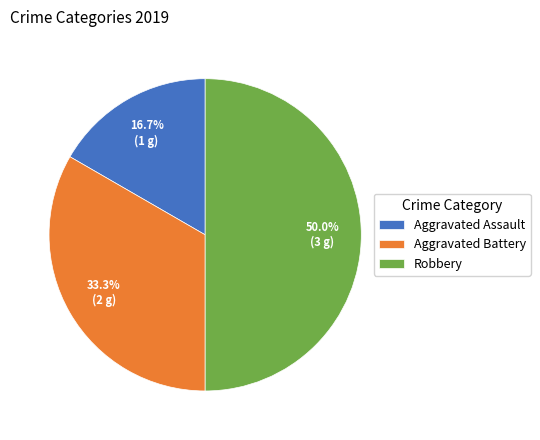

The Aggravated Battery slice represents 25% of the pie. True or false?

False